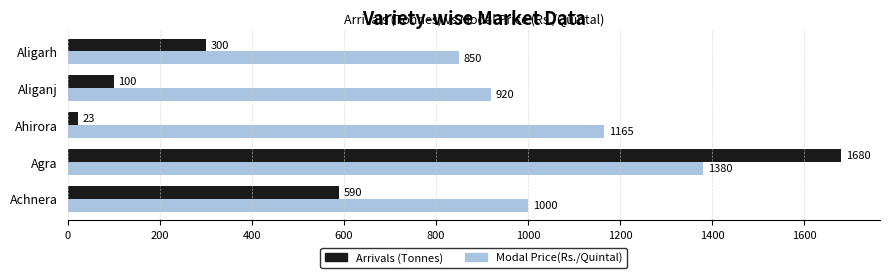

Which series has the largest range (max minus min)?

Arrivals (Tonnes)